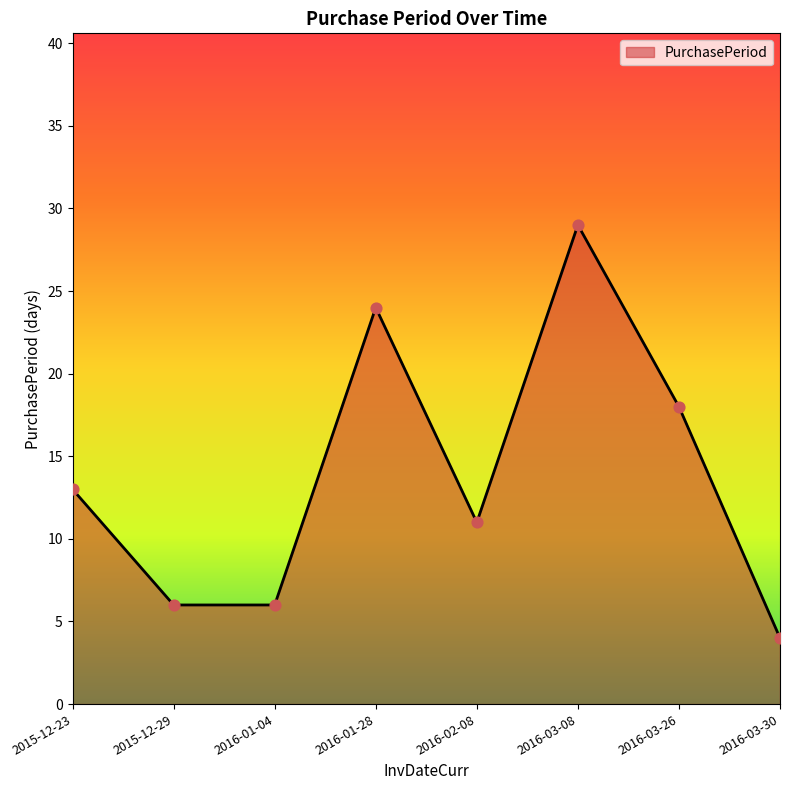

What is the change in value from 2016-02-08 to 2016-03-08?

+18